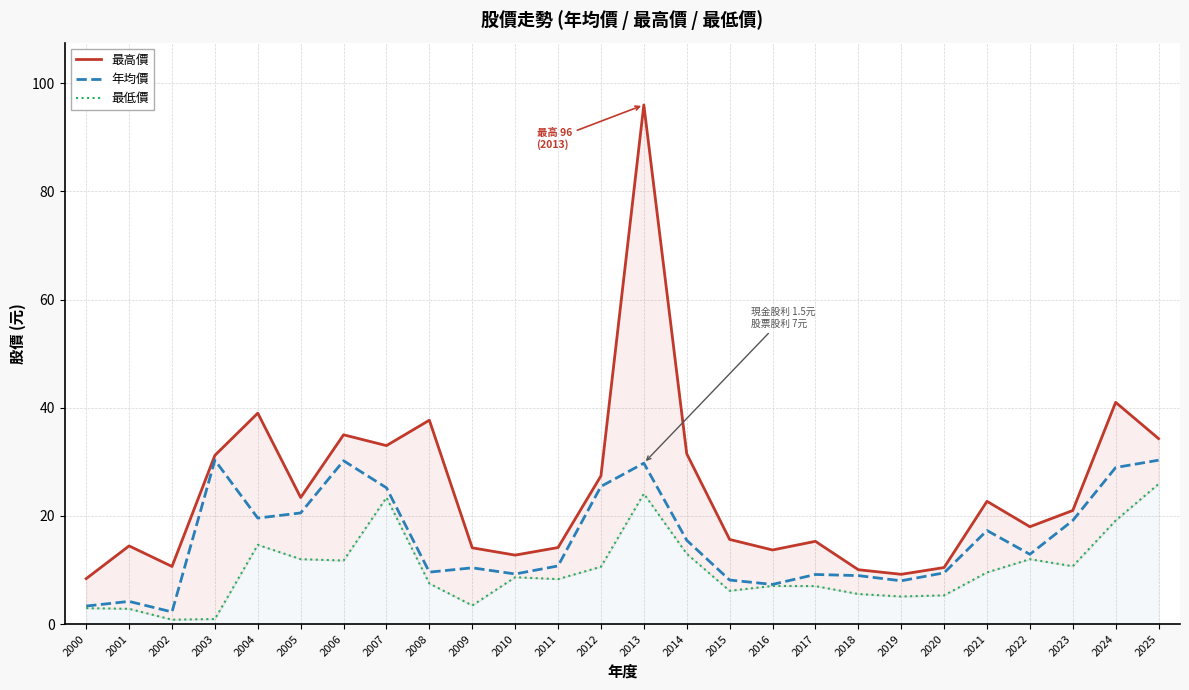

What is the highest value of the 最低價 series?

25.9